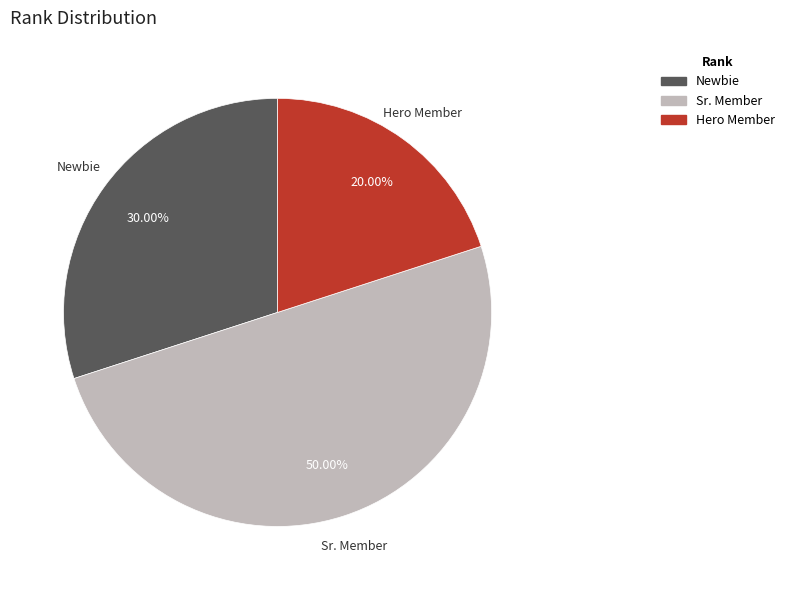

Which slice is the largest?

Sr. Member